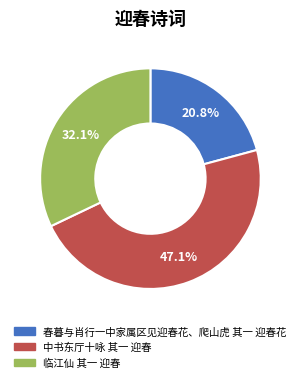

Is it true that 中书东厅十咏 其一 迎春 is 47% of the pie?

True